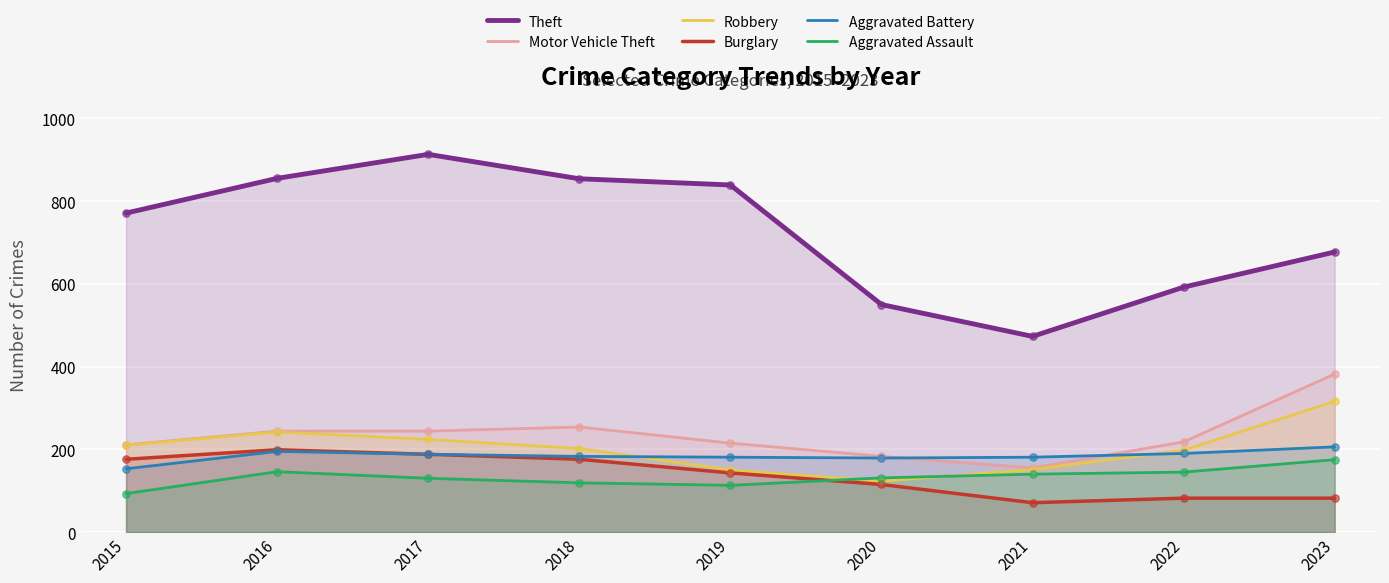

Which series has the largest total across all categories?

Theft